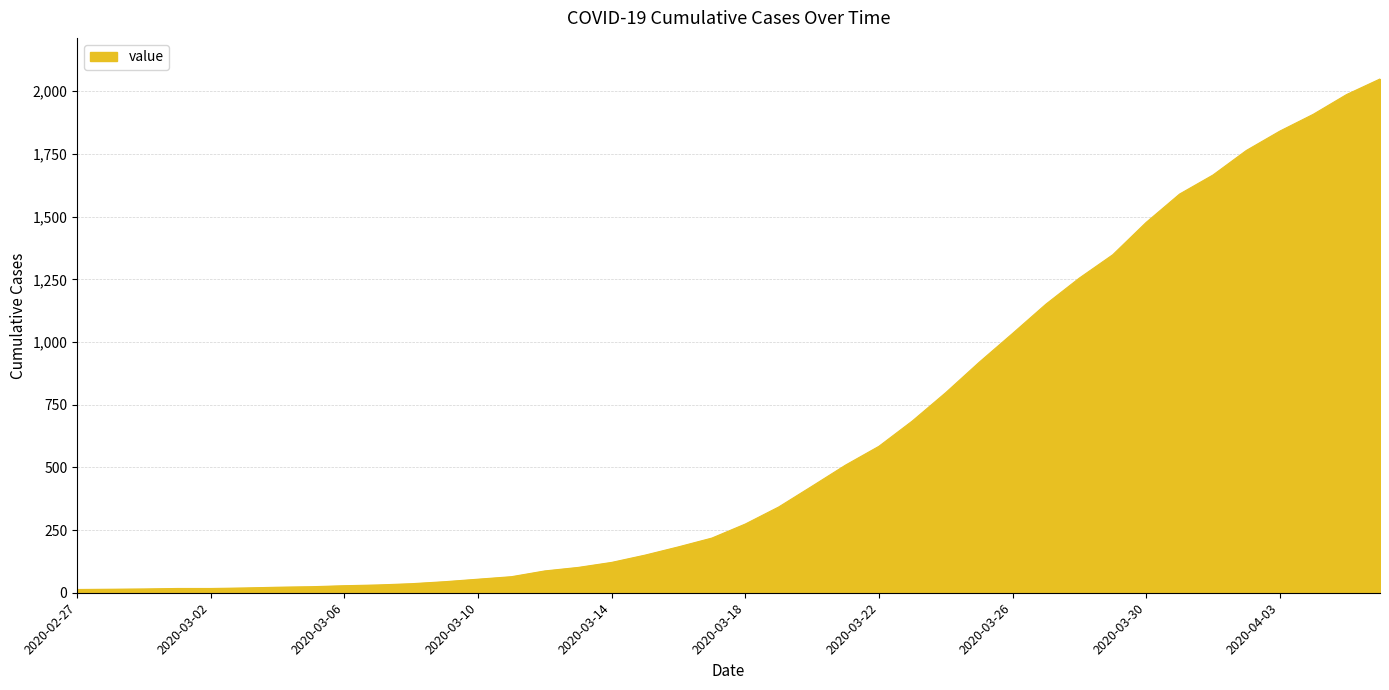

What is the difference between the maximum and minimum values?

2036